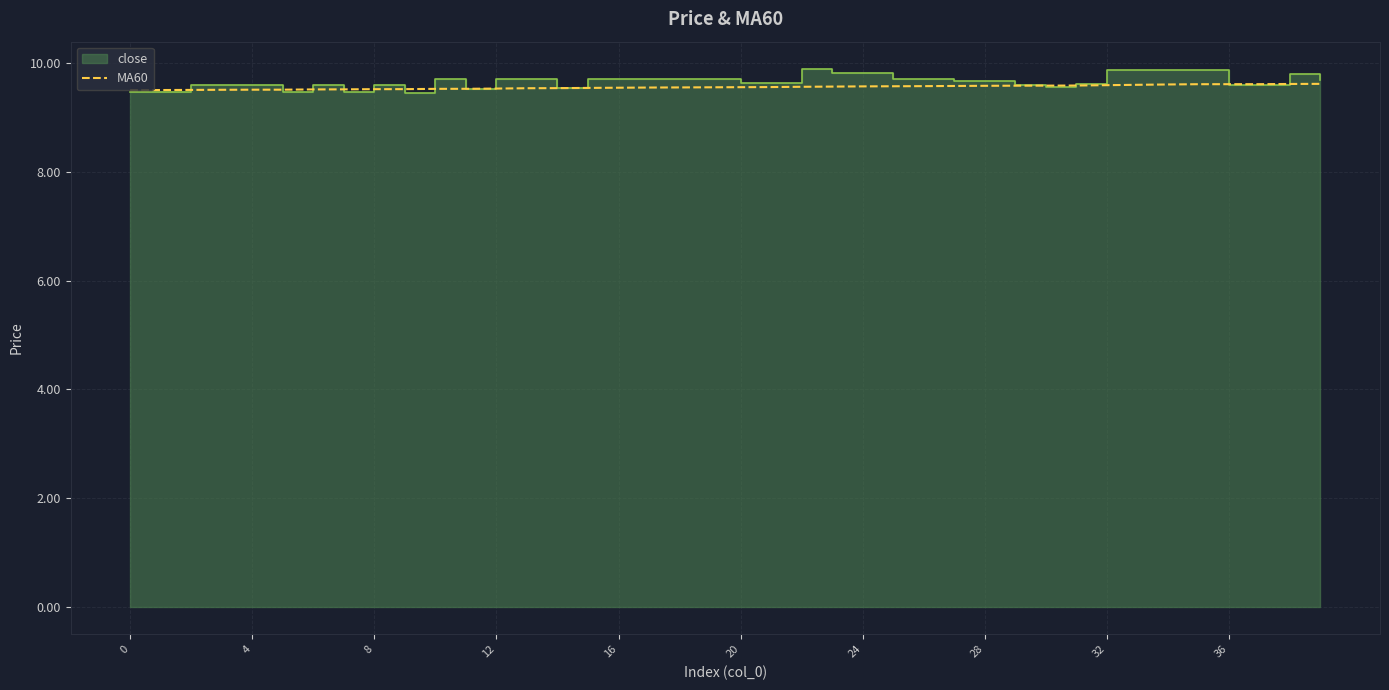

True or false: MA60 has a value of 15.5 at 4.

False